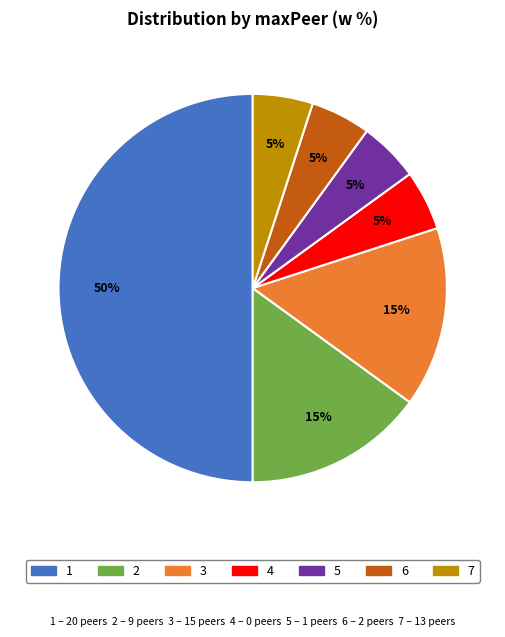

To the nearest percent, what is the difference between the largest and smallest slice percentages?

45%